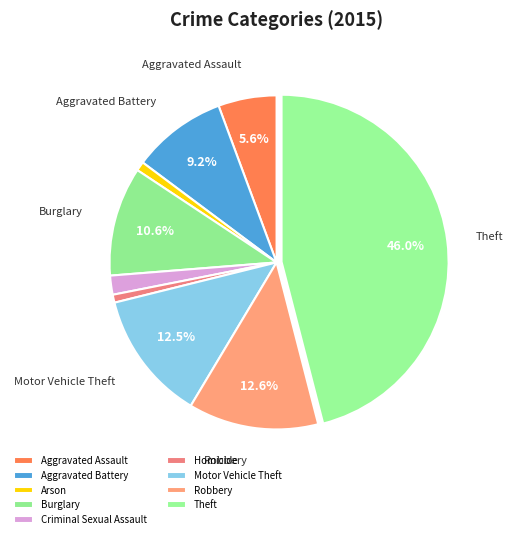

Approximately how many times larger is the value at Criminal Sexual Assault compared to Aggravated Assault?

0.3